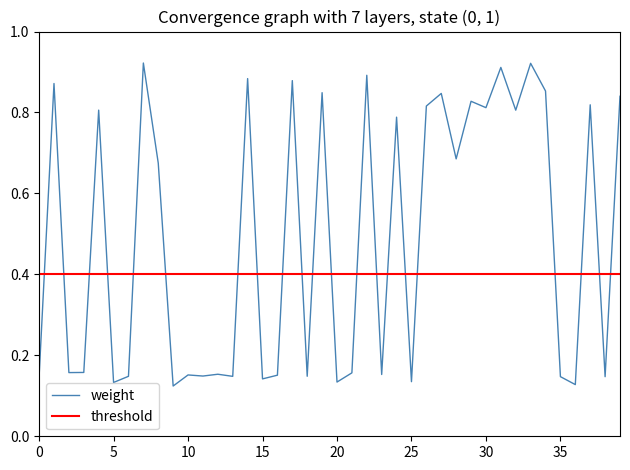

What is the difference between the maximum and second lowest values?

0.8